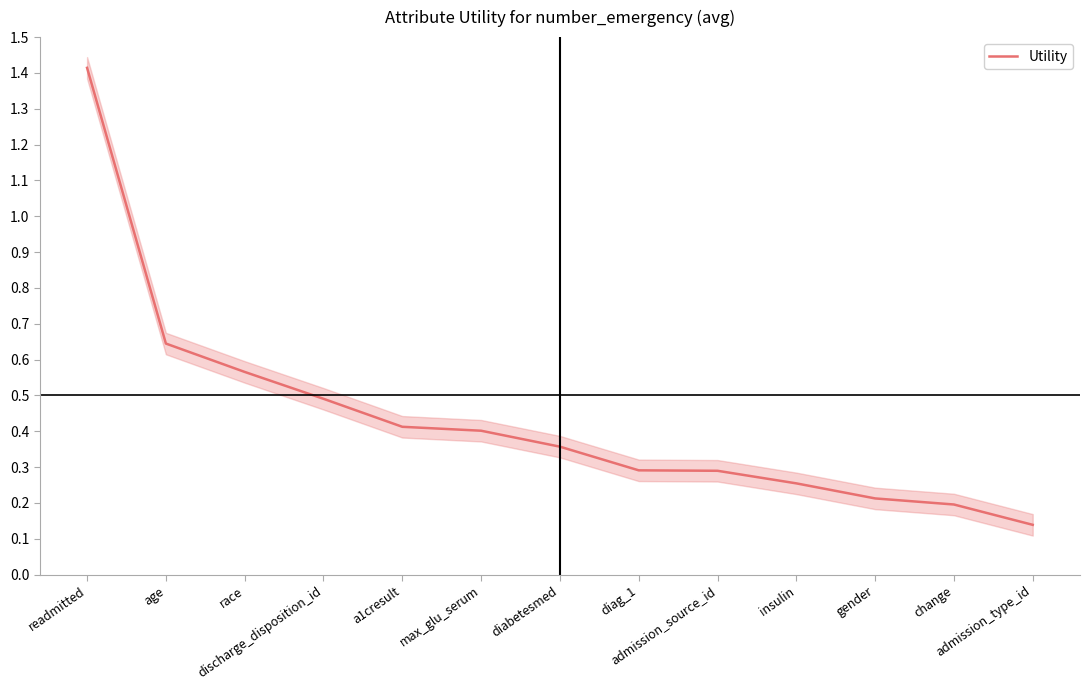

Reading right to left, what are all the values shown in this chart?

0.1	0.2	0.2	0.3	0.3	0.3	0.4	0.4	0.4	0.5	0.6	0.6	1.4